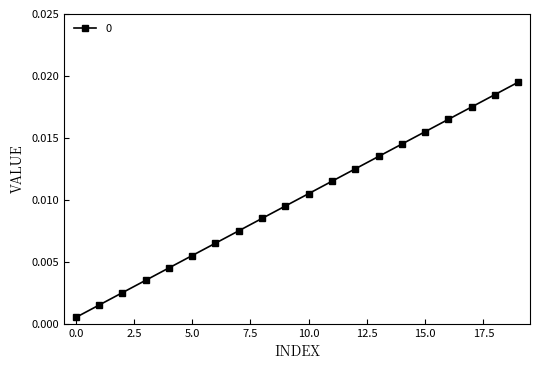

True or false: the data has more than 0 interior local peaks.

False